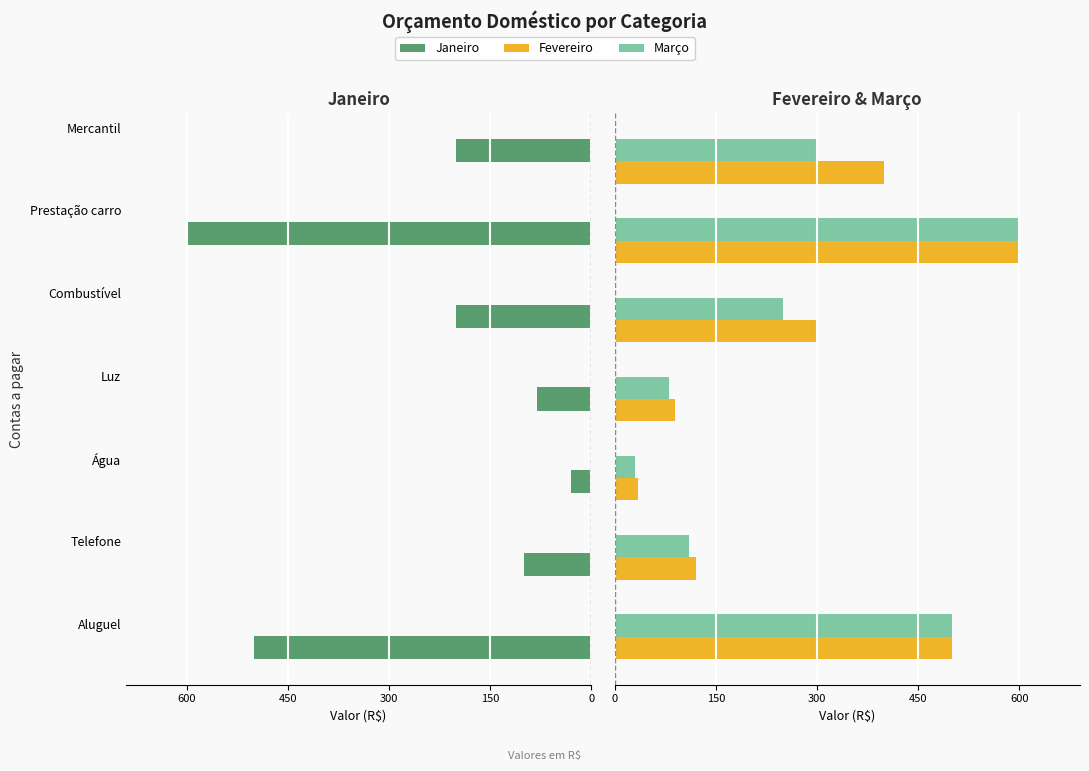

The value of Março at 450 is 80. True or false?

True